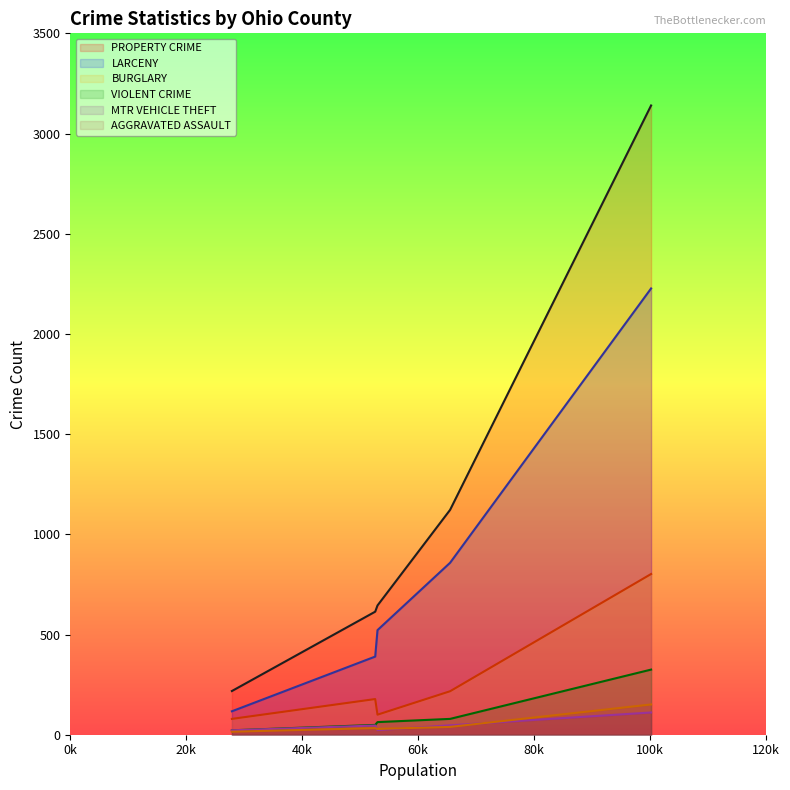

What is the label of the 4th point from the right?

ALLEN COUNTY TOTAL